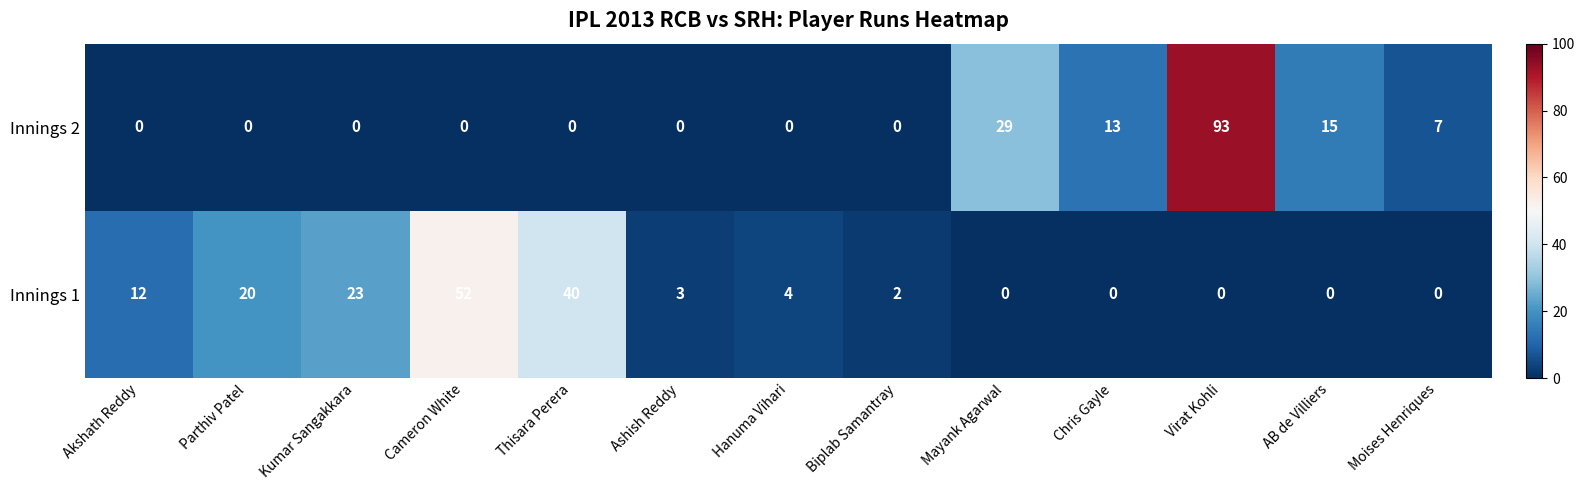

List the series in order of their overall mean, lowest first.

Innings 1, Innings 2